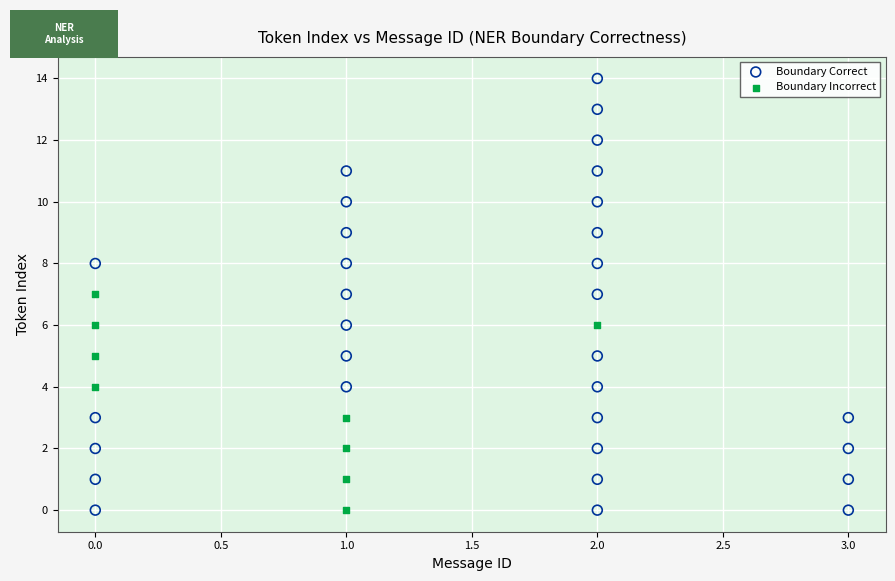

Which series has the largest Y range (max minus min)?

Boundary Correct